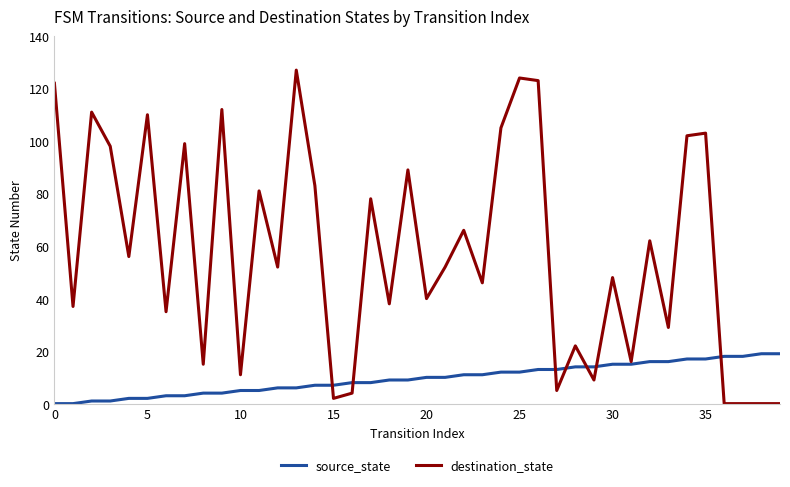

Which series has the largest total across all categories?

destination_state